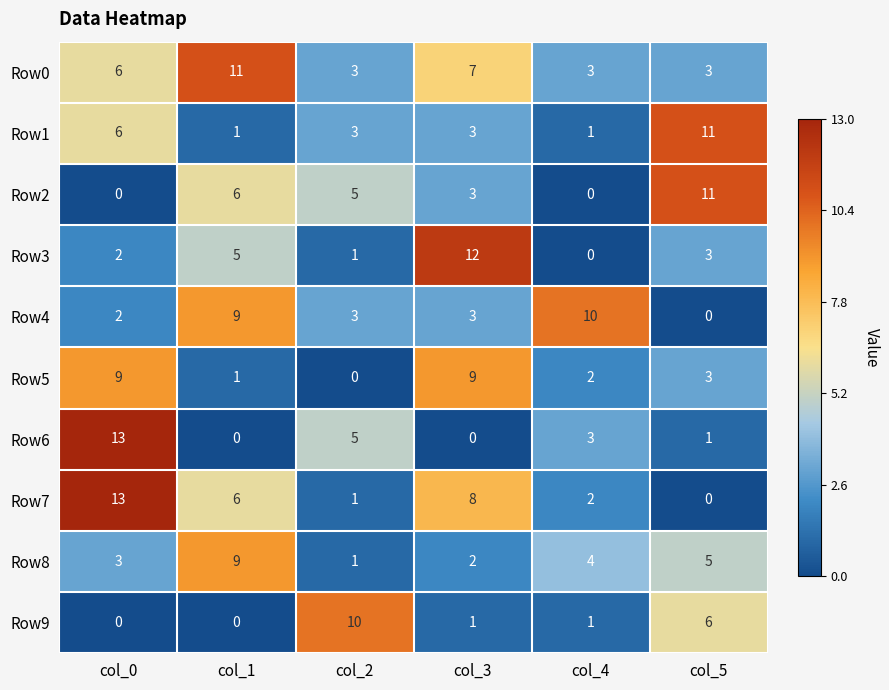

How many data points in Row9 are less than 1?

2